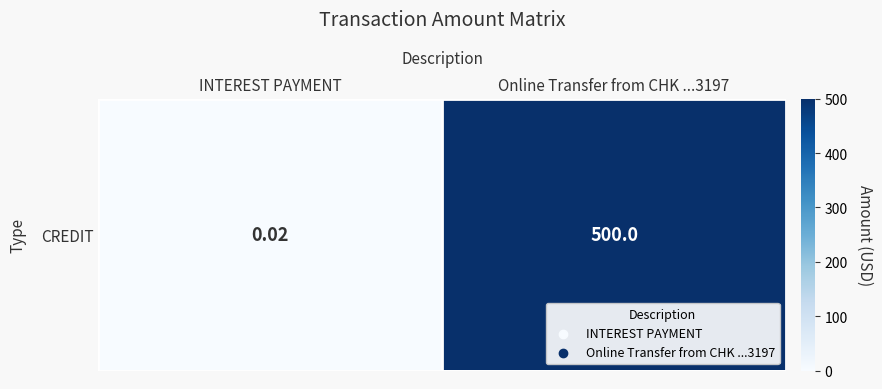

At which label is the value closest to 250?

INTEREST PAYMENT